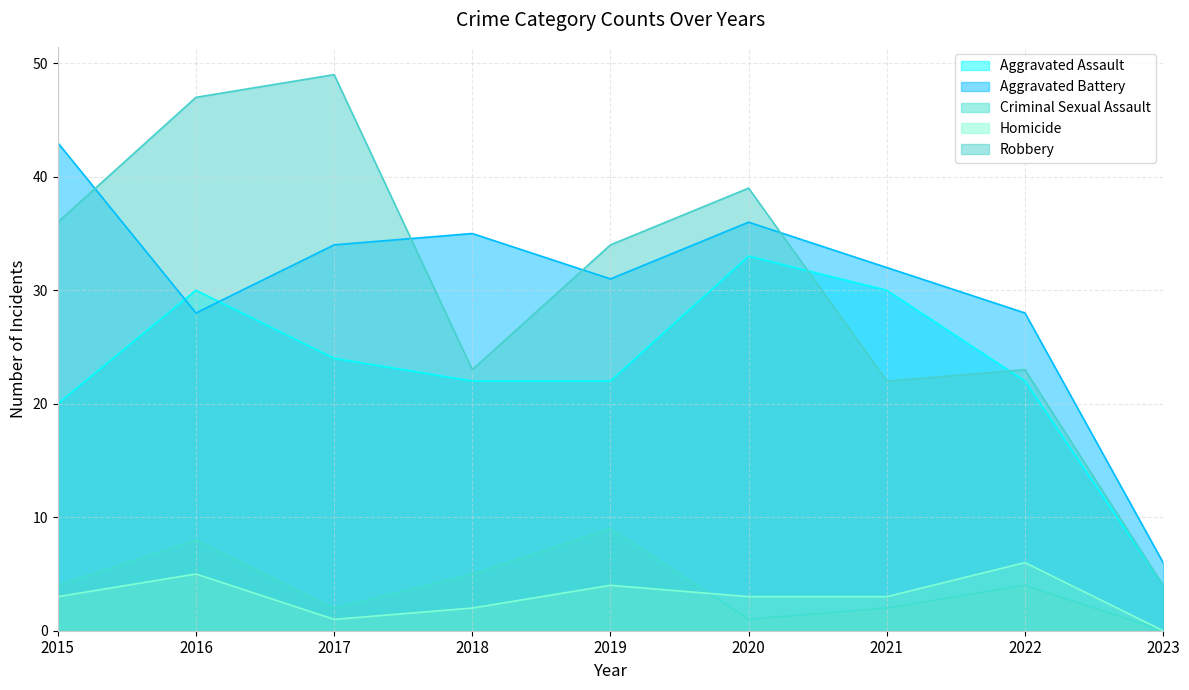

True or false: Aggravated Assault and Criminal Sexual Assault intersect in this chart.

False